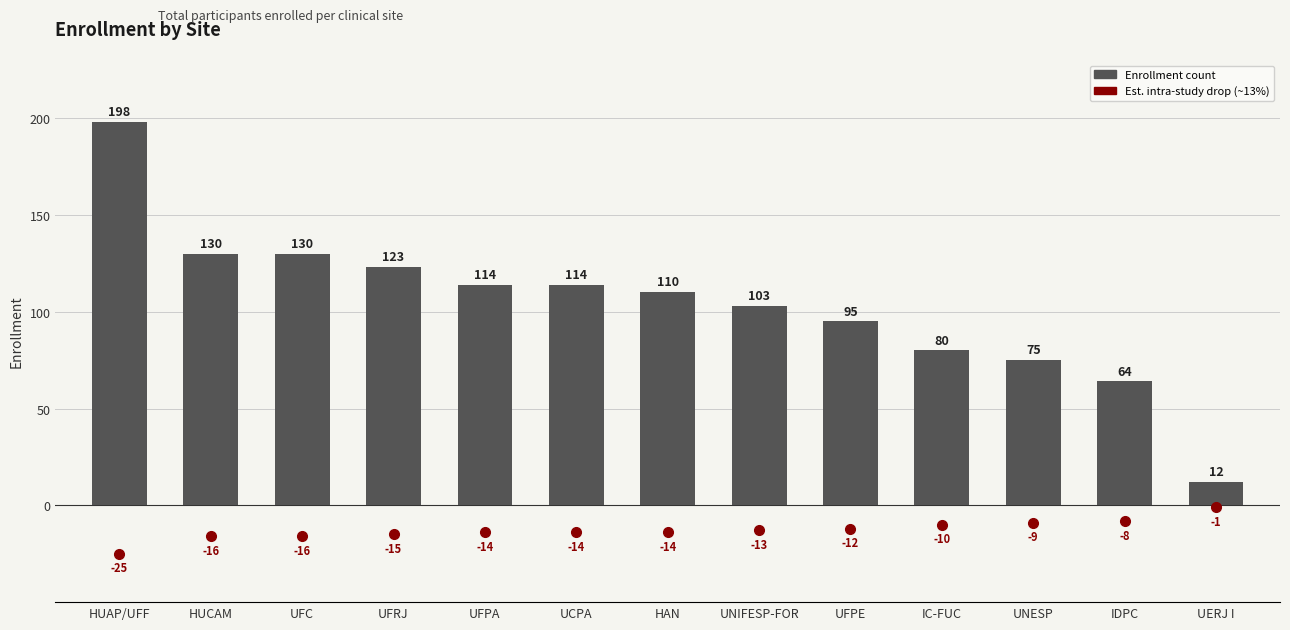

Which label corresponds to the largest value in the chart?

HUAP/UFF